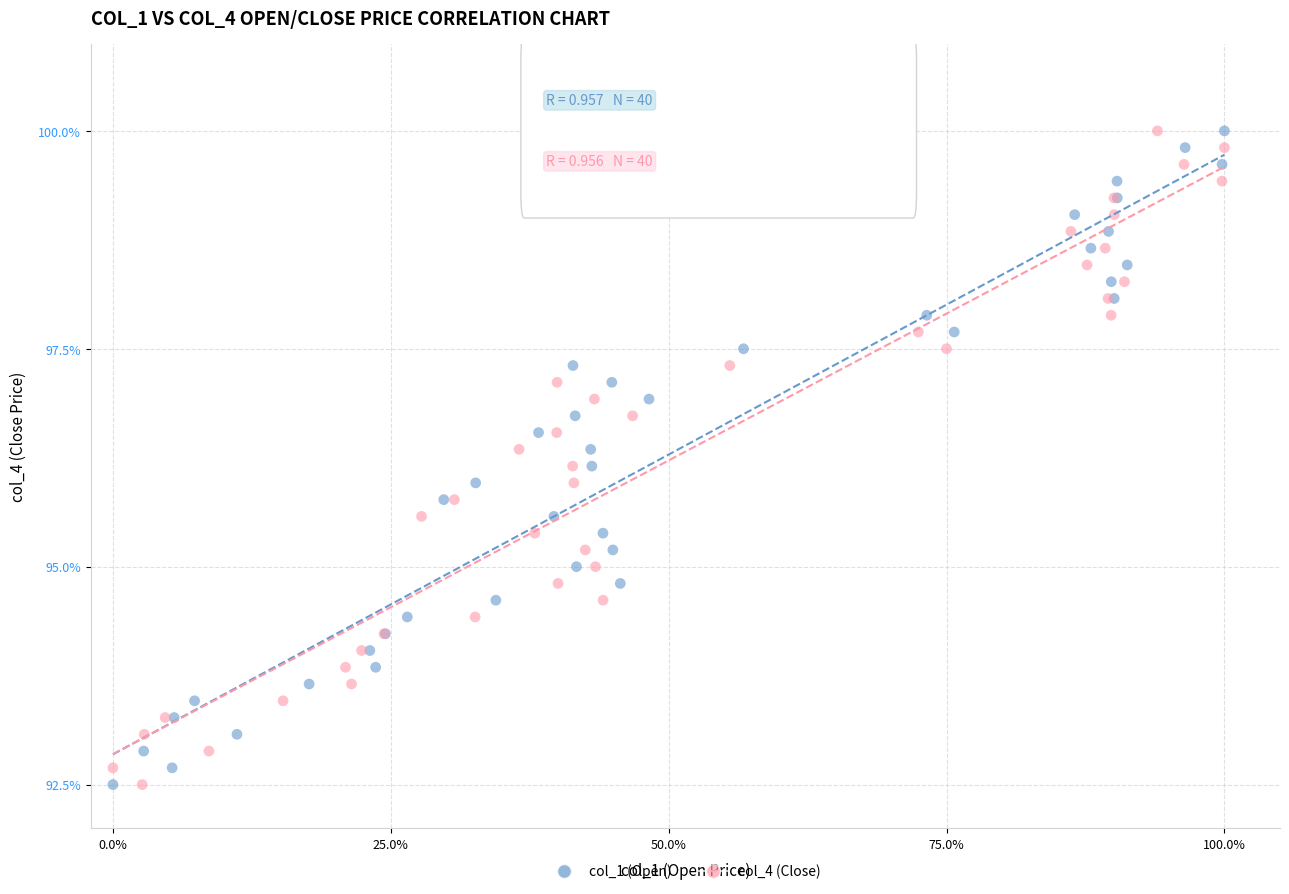

What are all the series names shown in the legend?

col_1 (Open), col_4 (Close)